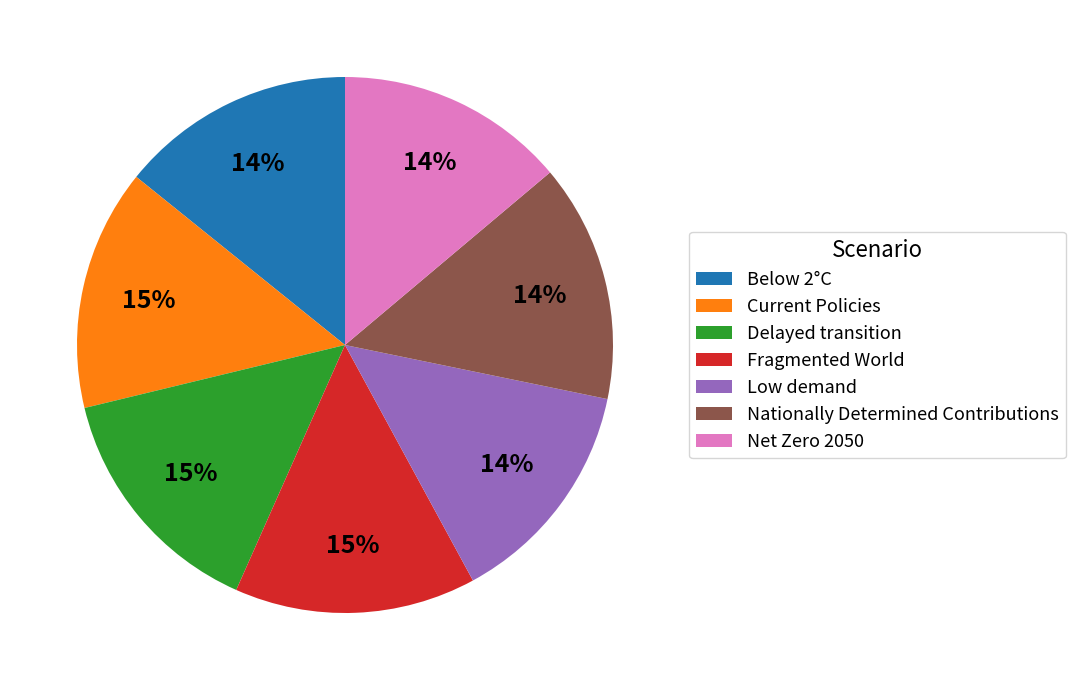

Is Low demand the majority of the pie?

No